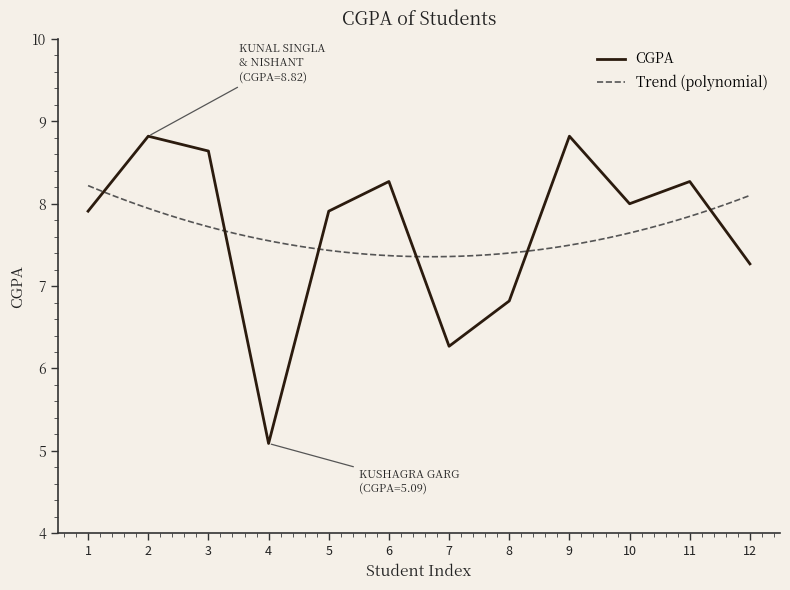

Where is CGPA nearest to the value 6?

7